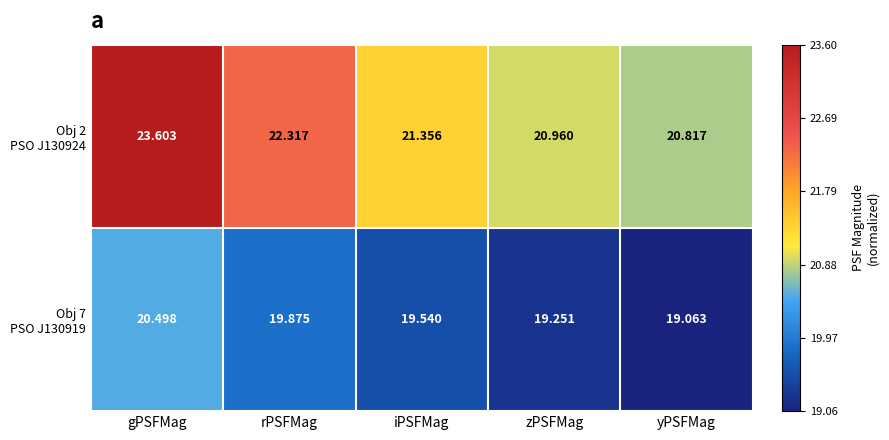

Which label corresponds to the largest value in the chart?

gPSFMag